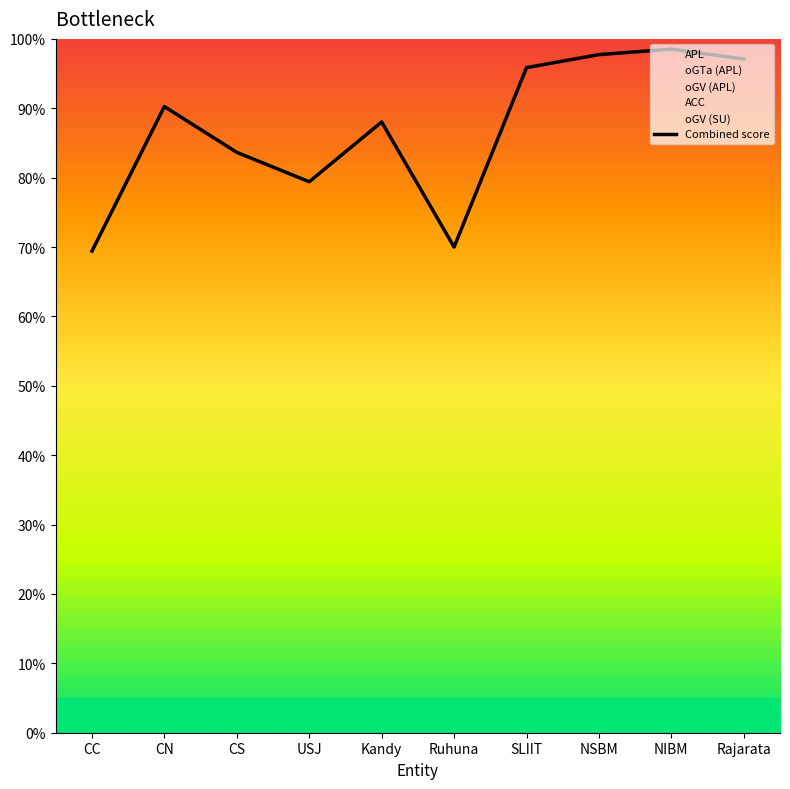

How many lines are shown in the chart?

1